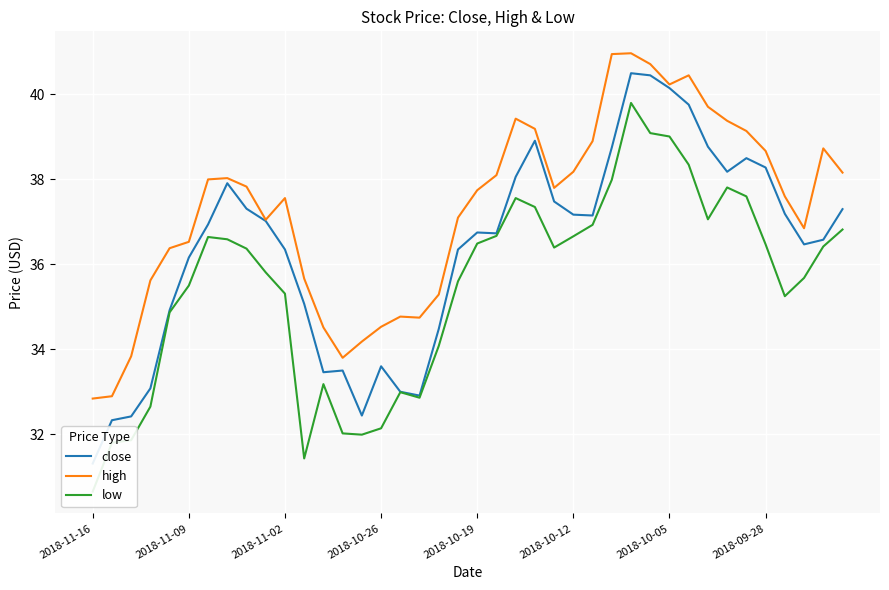

Reading left to right, what are all the values shown in this chart?

close: 31.3	32.3	32.4	33.1	34.9	36.2	36.9	37.9	37.3	37.0	36.3	35.1	33.5	33.5	32.4	33.6	33.0	32.9	34.5	36.3	36.8	36.7	38.1	38.9	37.5	37.2	37.2	38.8	40.5	40.5	40.2	39.8	38.8	38.2	38.5	38.3	37.2	36.5	36.6	37.3
high: 32.8	32.9	33.8	35.6	36.4	36.5	38.0	38.0	37.8	37.0	37.6	35.7	34.5	33.8	34.2	34.5	34.8	34.7	35.3	37.1	37.7	38.1	39.4	39.2	37.8	38.2	38.9	41.0	41.0	40.7	40.2	40.5	39.7	39.4	39.1	38.7	37.6	36.8	38.7	38.2
low: 30.6	31.8	31.9	32.7	34.9	35.5	36.6	36.6	36.4	35.8	35.3	31.4	33.2	32.0	32.0	32.1	33.0	32.9	34.1	35.6	36.5	36.7	37.6	37.3	36.4	36.7	36.9	38.0	39.8	39.1	39.0	38.3	37.1	37.8	37.6	36.5	35.2	35.7	36.4	36.8